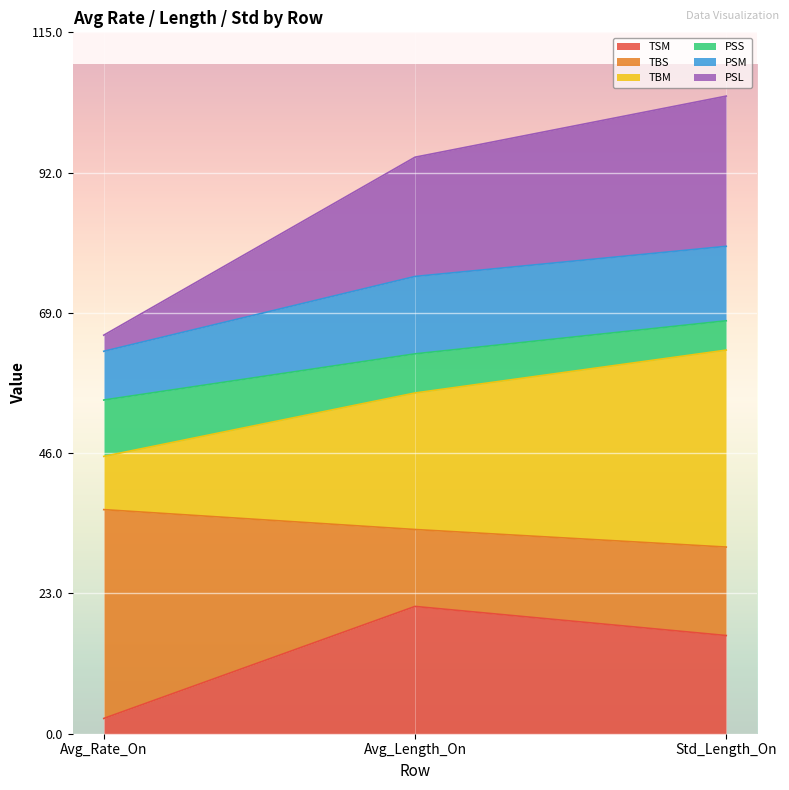

What is the lowest value of the TSM series?

2.5